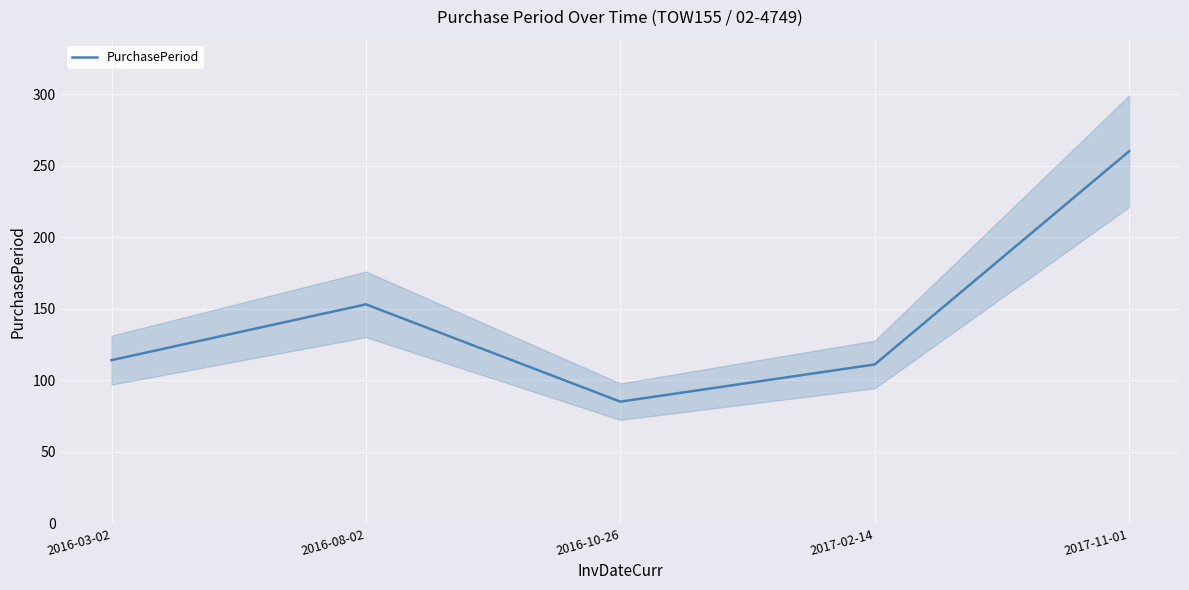

How many values are below 114?

2